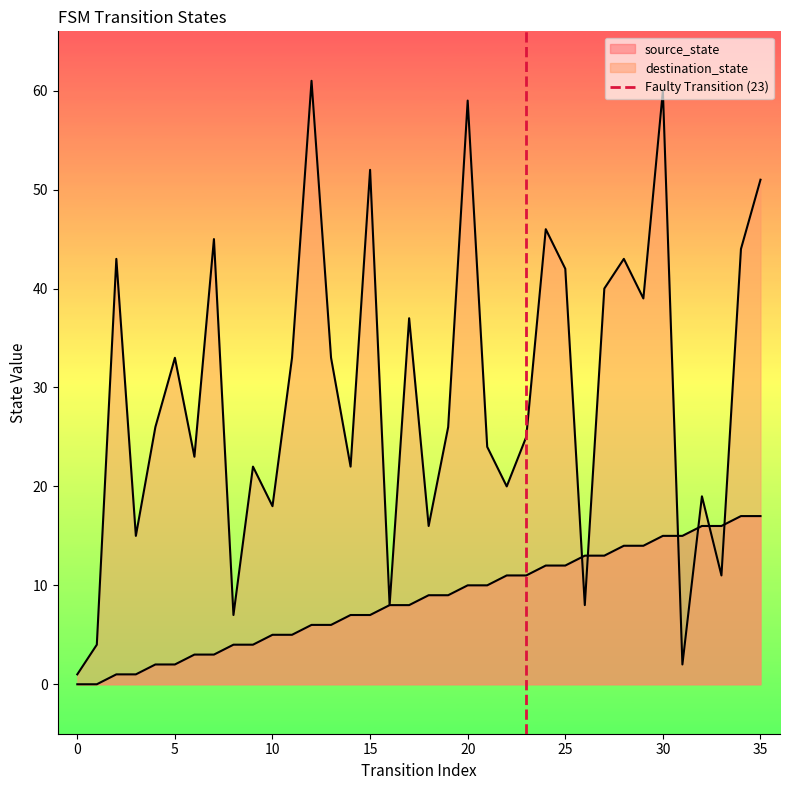

The value at −5 is 0. True or false?

False